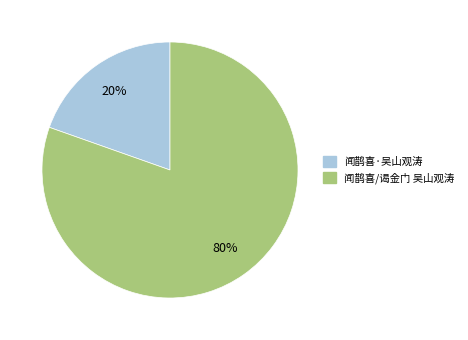

To the nearest percent, what portion does 闻鹊喜/谒金门 吴山观涛 represent?

80%